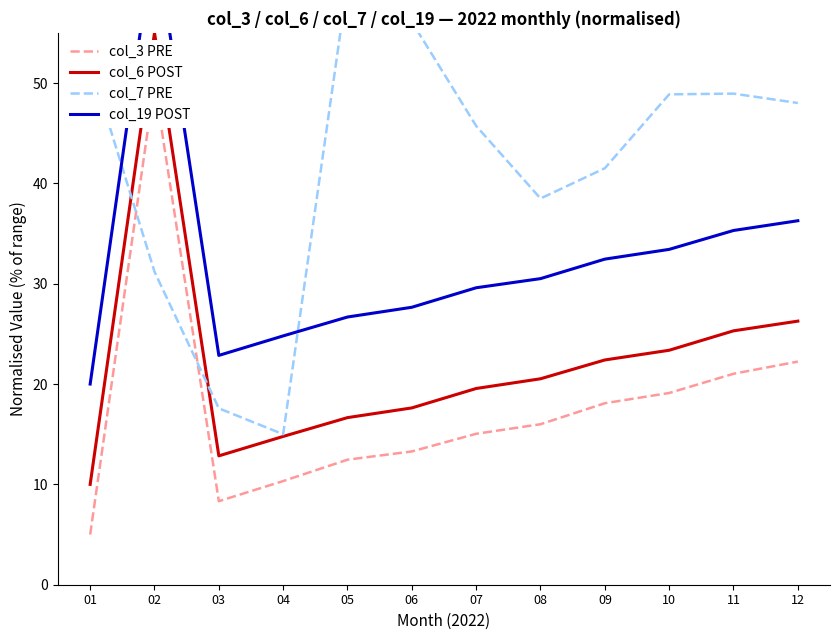

Is the value of col_6 POST at 02 greater than the value of col_3 PRE at 09?

Yes